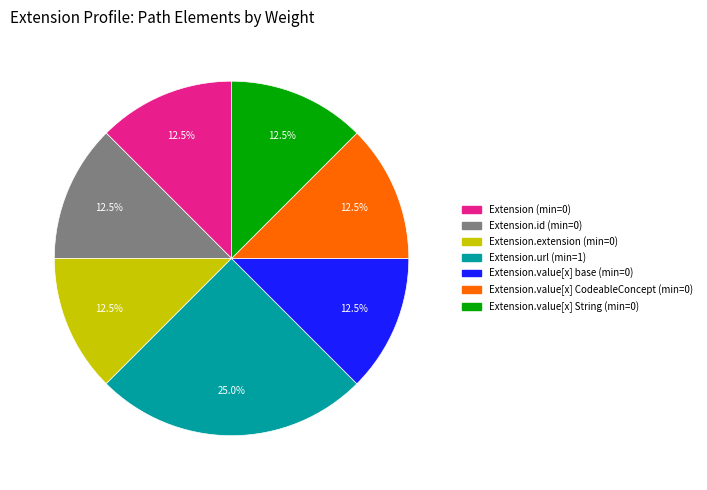

Is there a majority slice in this chart?

No